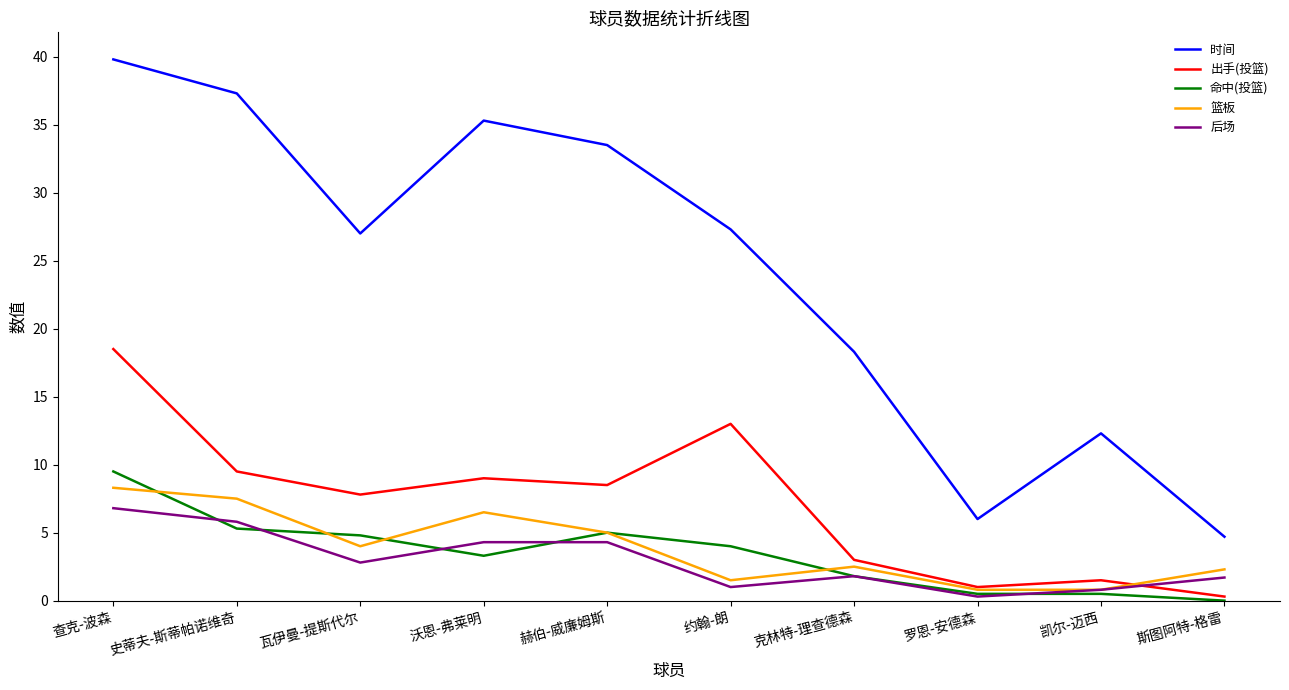

What are all the series names shown in the legend?

时间, 出手(投篮), 命中(投篮), 篮板, 后场